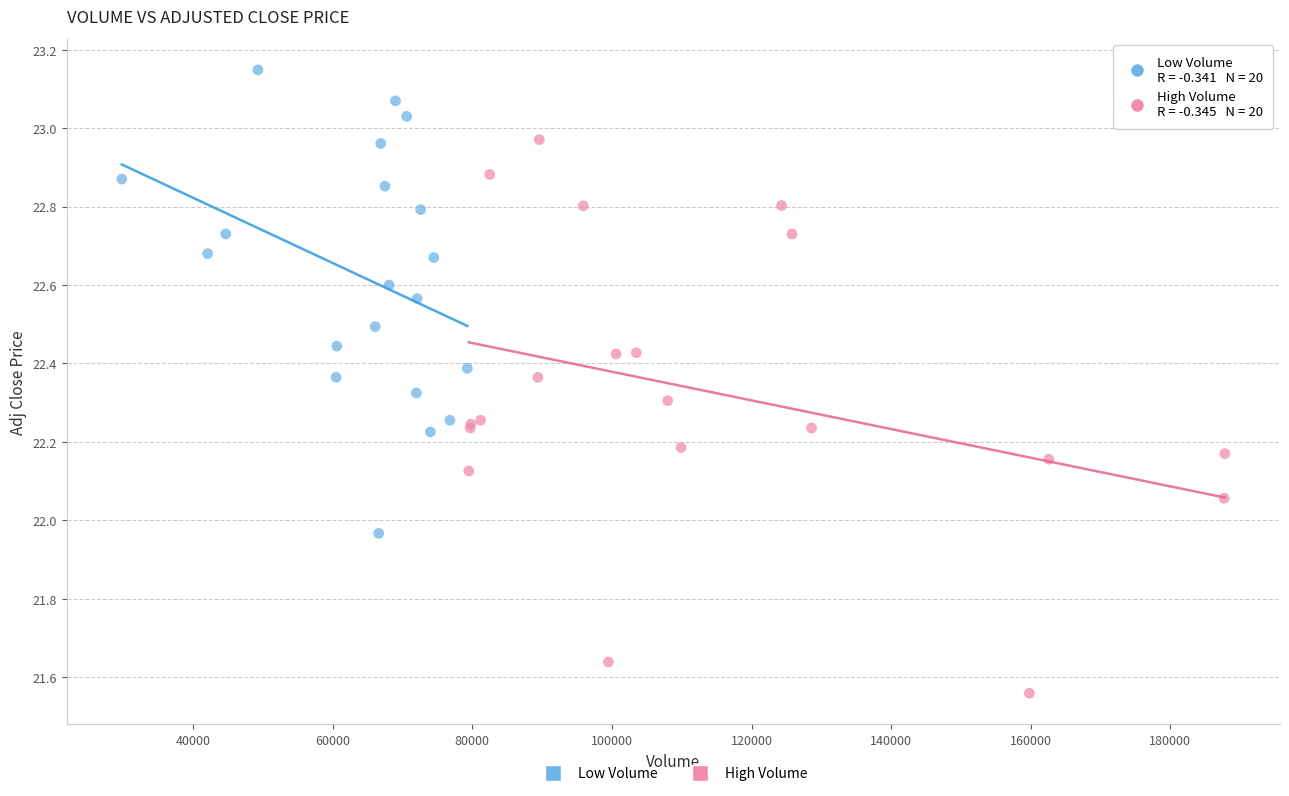

Which series contains the lowest Y value?

High Volume